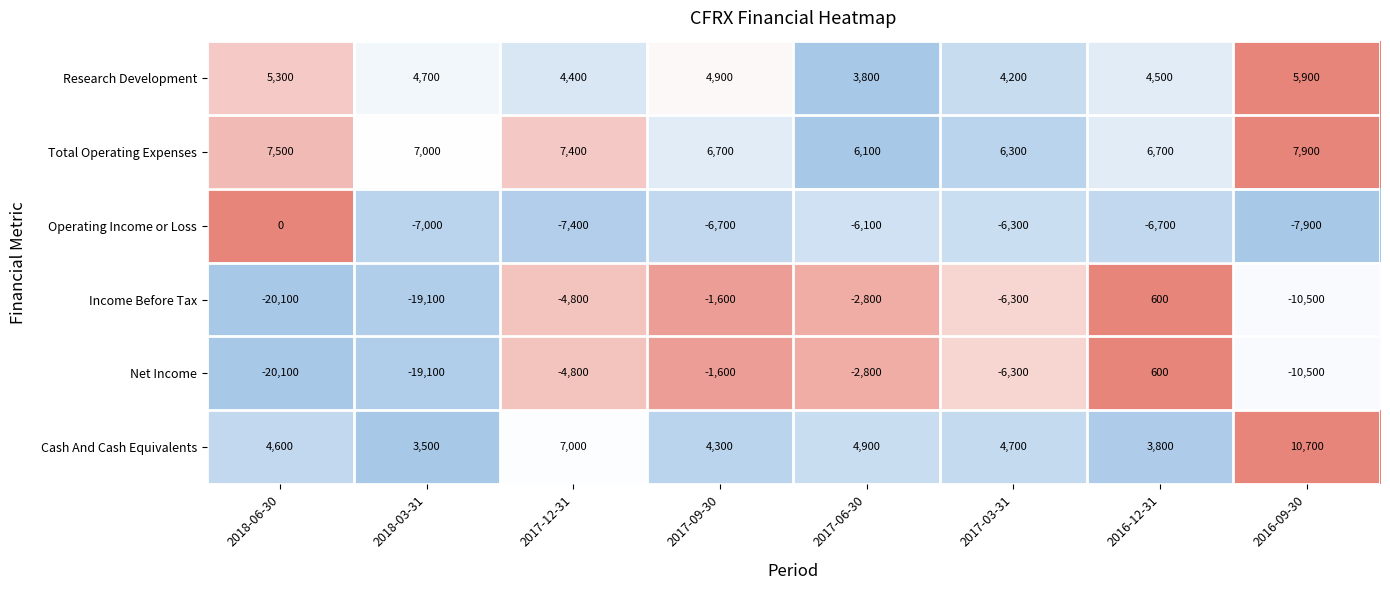

Rank the categories by Cash And Cash Equivalents value from highest to lowest.

2016-09-30, 2017-12-31, 2017-06-30, 2017-03-31, 2018-06-30, 2017-09-30, 2016-12-31, 2018-03-31